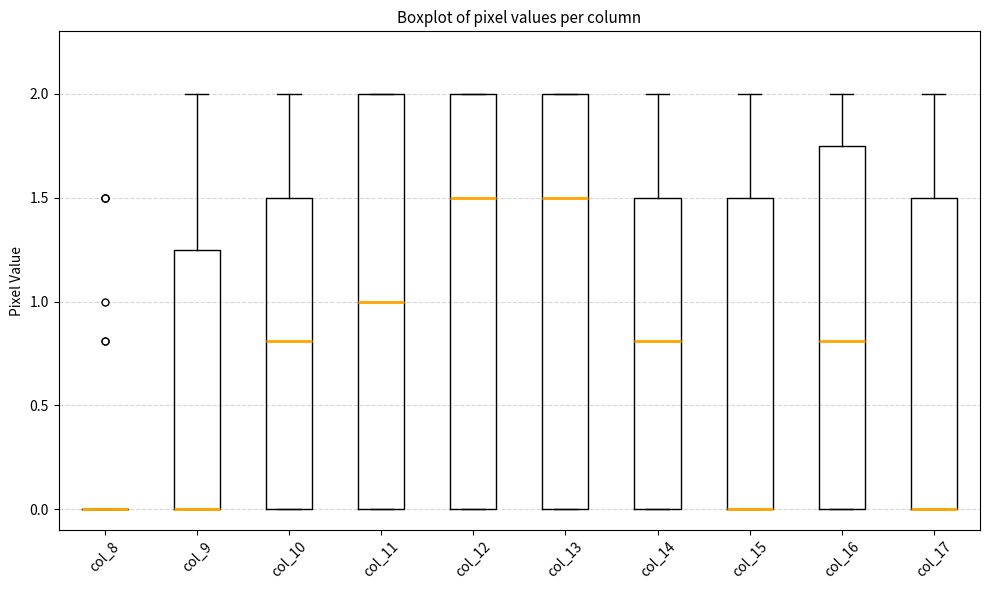

Reading left to right, read every box against the y-axis: the position of its median line, the range the box covers, and the ends of its whiskers. The values are not printed on the chart, so give them approximately, as read against the axis.

col_8: box collapsed to a line at 0.00, whiskers 0.00 to 0.00
col_9: median 0.00 (drawn on the box's lower edge), box 0.00 to 1.25, whiskers 0.00 to 2.00
col_10: median 0.80, box 0.00 to 1.50, whiskers 0.00 to 2.00
col_11: median 1.00, box 0.00 to 2.00, whiskers 0.00 to 2.00
col_12: median 1.50, box 0.00 to 2.00, whiskers 0.00 to 2.00
col_13: median 1.50, box 0.00 to 2.00, whiskers 0.00 to 2.00
col_14: median 0.80, box 0.00 to 1.50, whiskers 0.00 to 2.00
col_15: median 0.00 (drawn on the box's lower edge), box 0.00 to 1.50, whiskers 0.00 to 2.00
col_16: median 0.80, box 0.00 to 1.75, whiskers 0.00 to 2.00
col_17: median 0.00 (drawn on the box's lower edge), box 0.00 to 1.50, whiskers 0.00 to 2.00